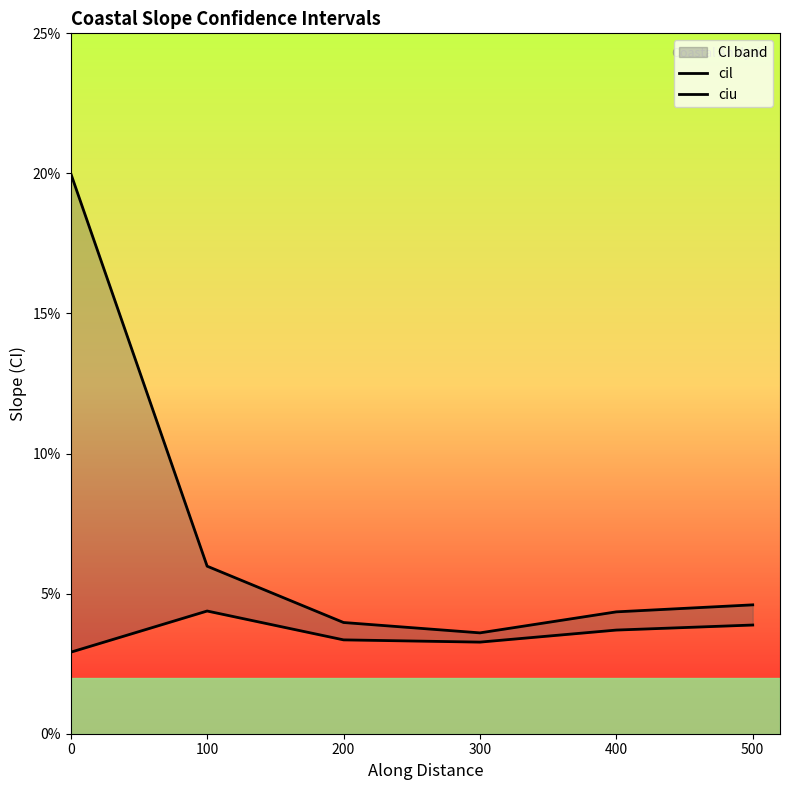

Rank the series by their maximum value, from highest to lowest.

ciu, cil